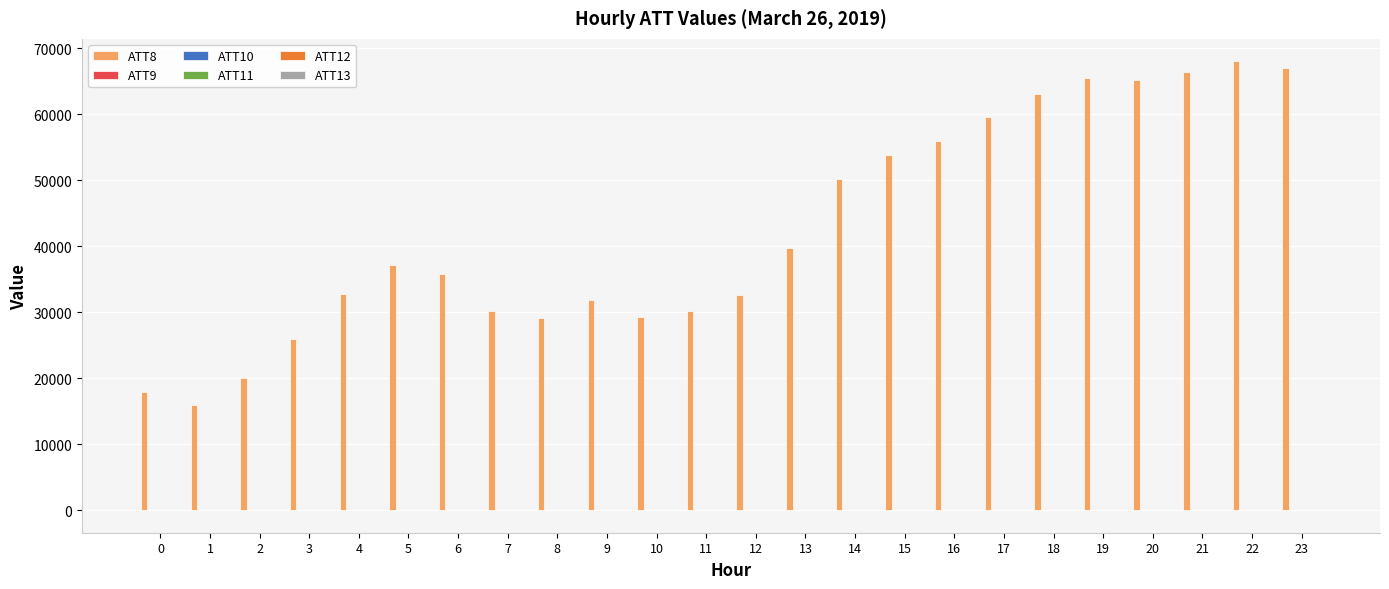

Which series has the largest total across all categories?

ATT8